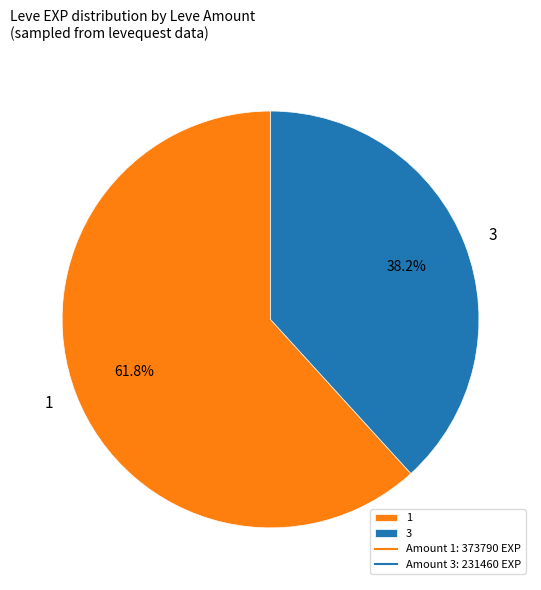

What is the ratio of the value at 3 to the value at 1?

0.6